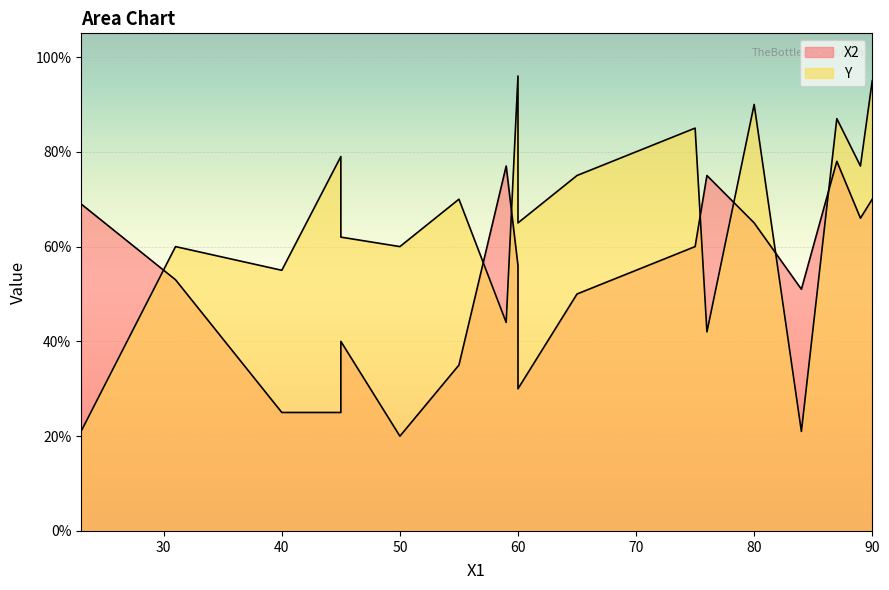

List the series in order of their peak value, lowest first.

X2, Y